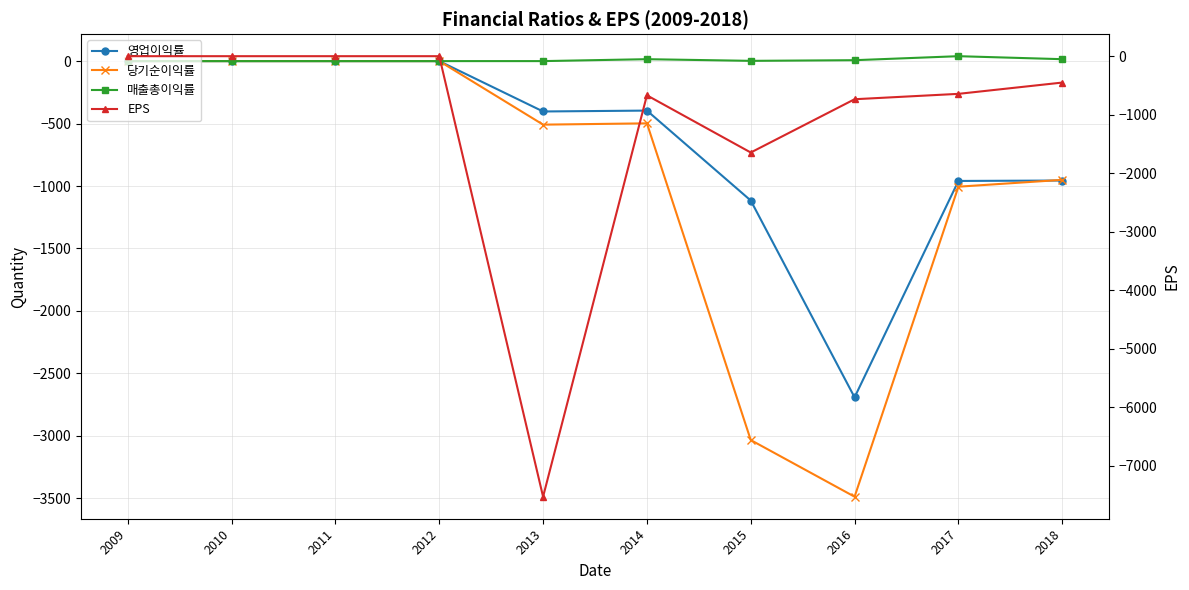

What is the sum of the EPS values at 2015 and 2011?

-1647.0